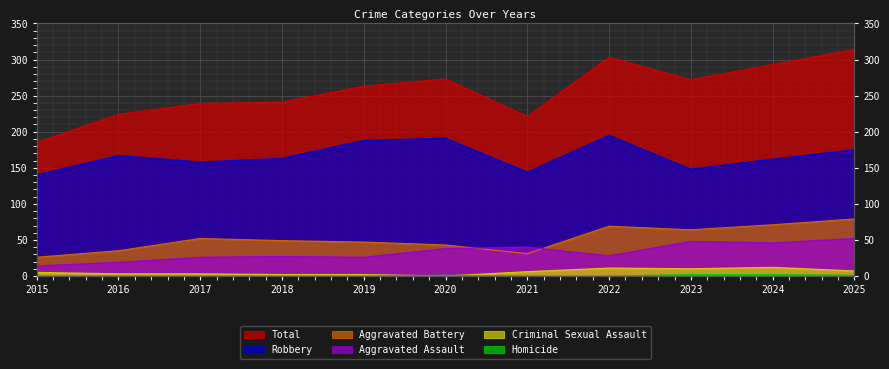

Is it true that Aggravated Assault equals 66 at 2024?

False